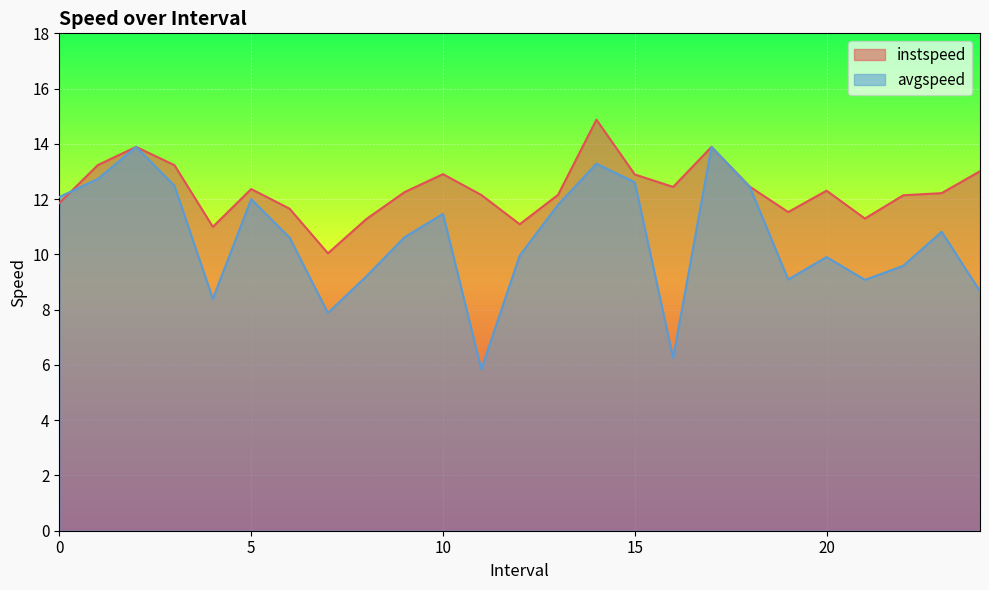

How many series are shown in this chart?

2